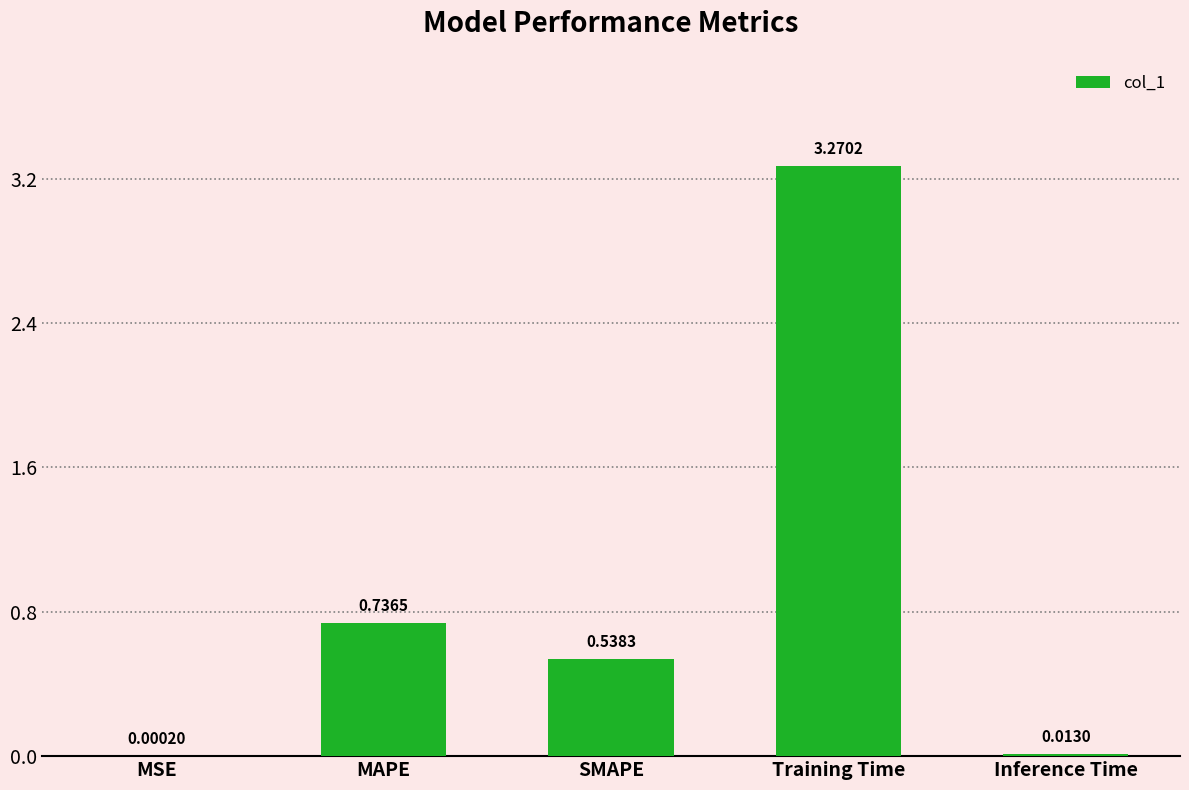

What is the sum of all values?

4.6